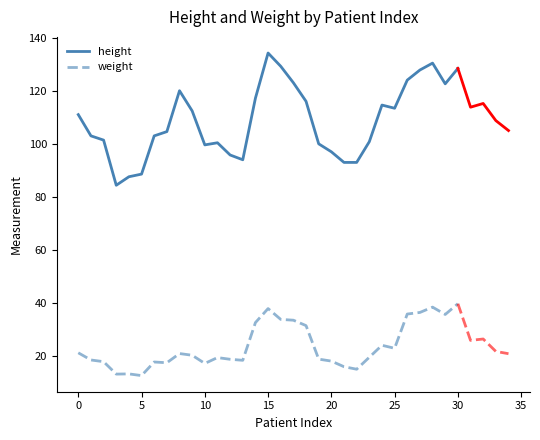

True or false: weight has a value of 12.7 at 5.

True